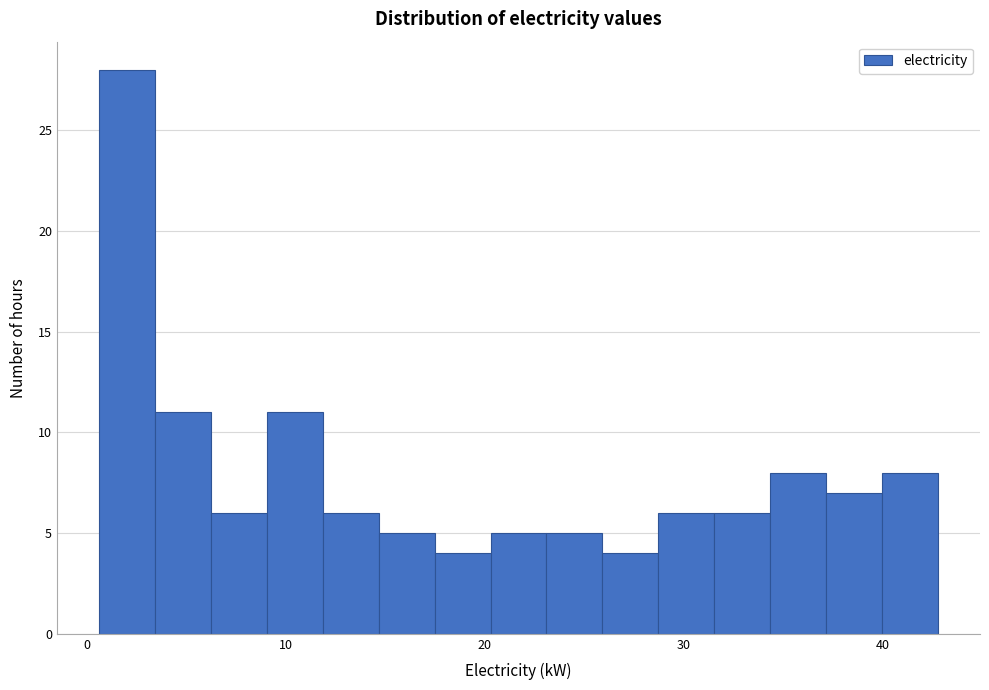

Around what value on the x-axis is the tallest bar? Give the approximate position of its centre, as read against the axis.

2